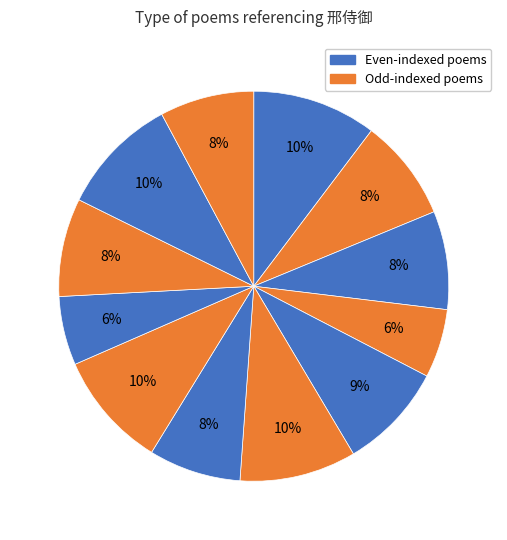

How many segments does this pie chart have?

12